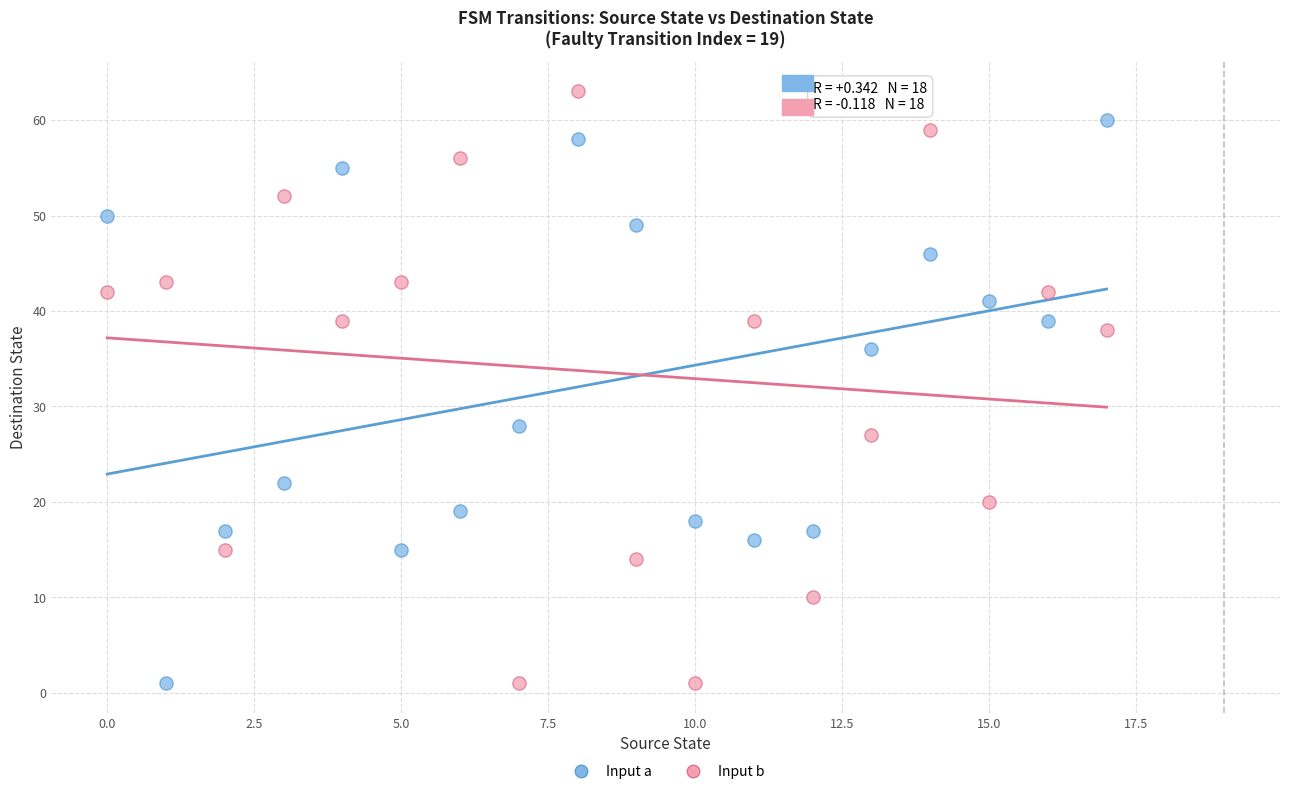

Which series reaches the maximum Y coordinate?

Input b